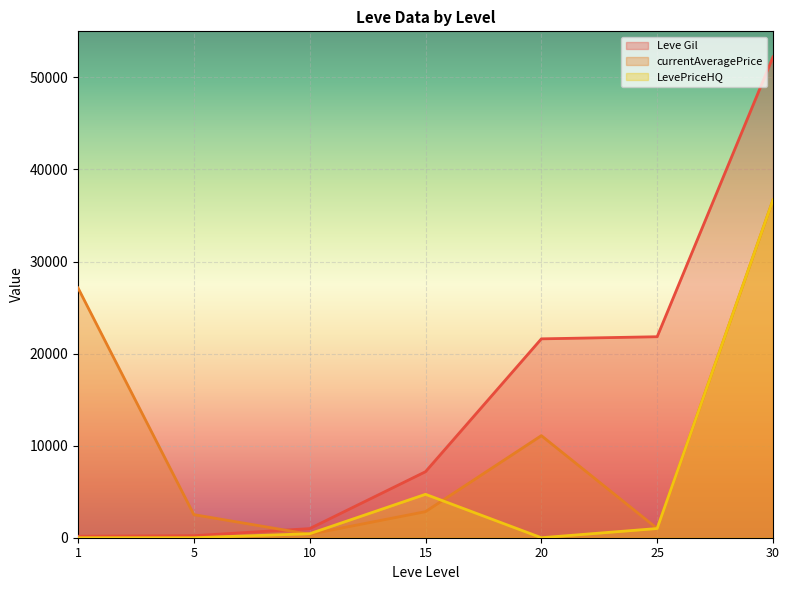

True or false: currentAveragePrice has a value of 2507 at 5.

True